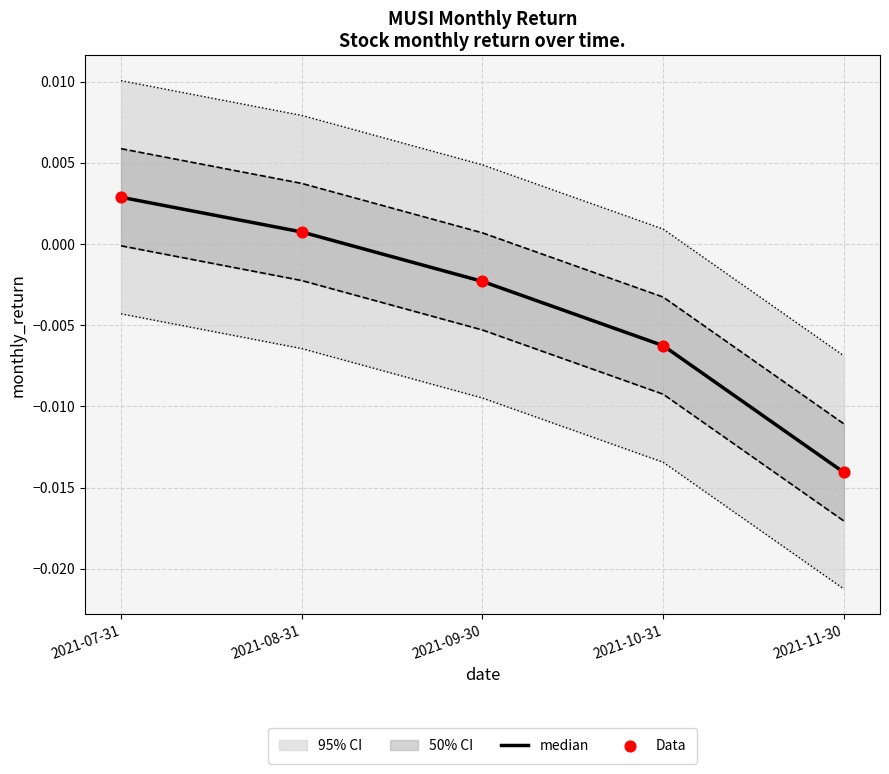

Is the value of Data at 2021-09-30 greater than the value of median at 2021-10-31?

Yes